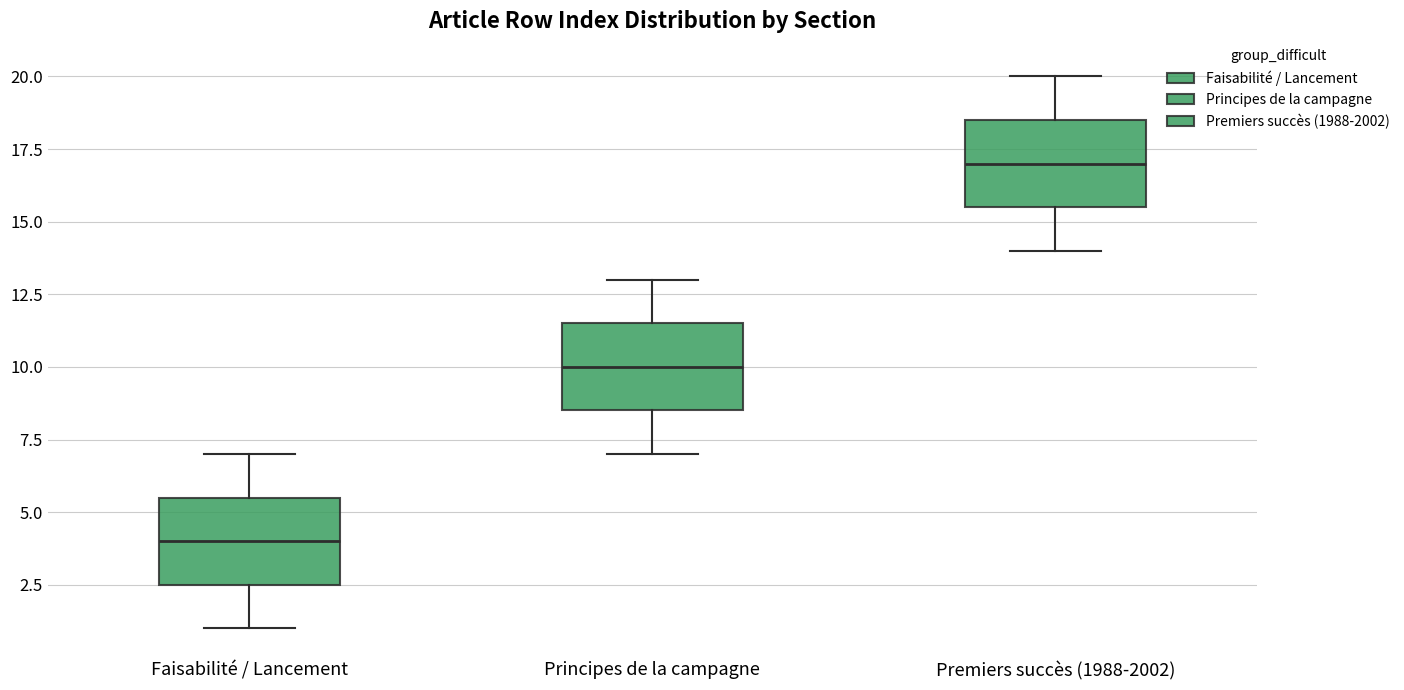

Reading left to right, read every box against the y-axis: the position of its median line, the range the box covers, and the ends of its whiskers. The values are not printed on the chart, so give them approximately, as read against the axis.

Faisabilité / Lancement: median 4.0, box 2.5 to 5.5, whiskers 1.0 to 7.0
Principes de la campagne: median 10.0, box 8.5 to 11.5, whiskers 7.0 to 13.0
Premiers succès (1988-2002): median 17.0, box 15.5 to 18.5, whiskers 14.0 to 20.0